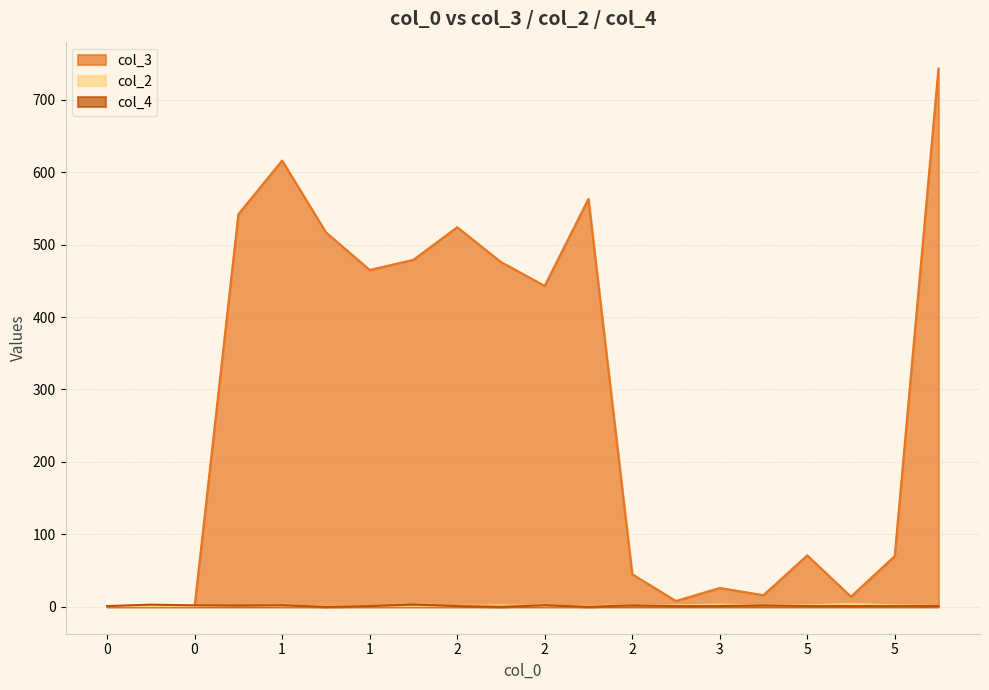

How many values in col_4 are above zero?

17